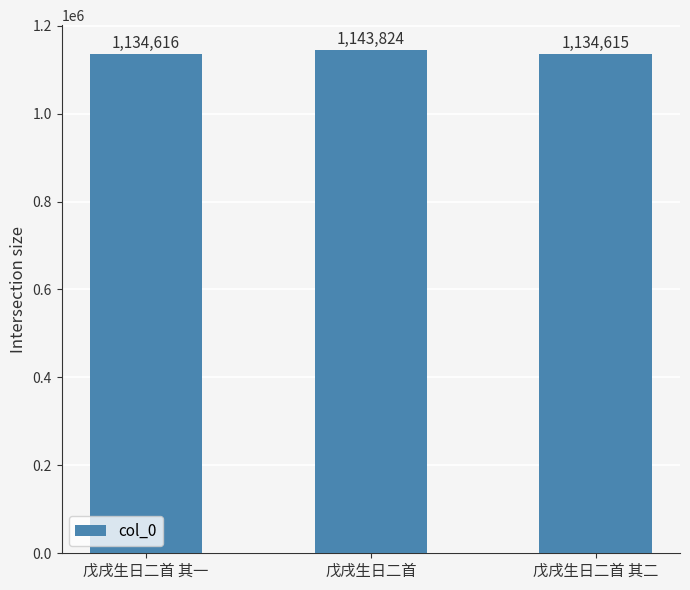

What is the label of the 2nd bar from the left?

戊戌生日二首